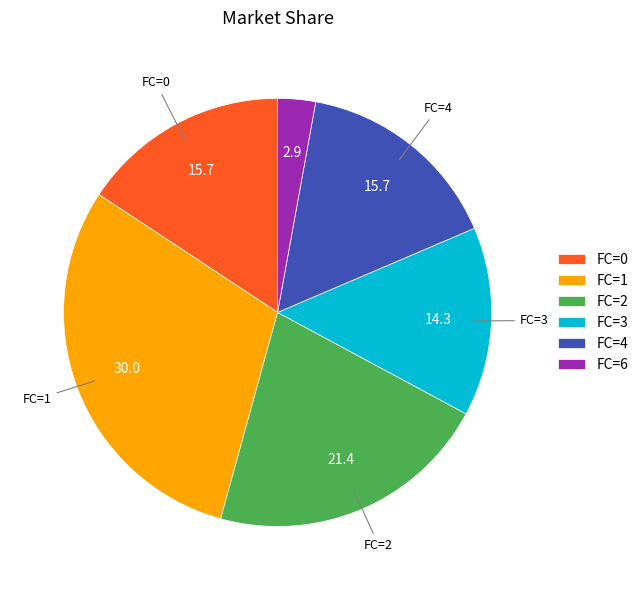

Is the sum of FC=2 and FC=3 greater than half?

No